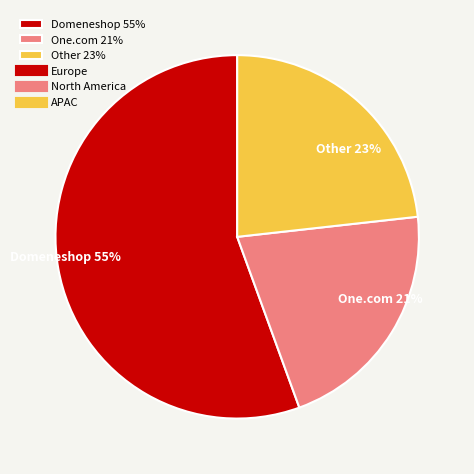

What percentage do North America and APAC together represent?

44.4%